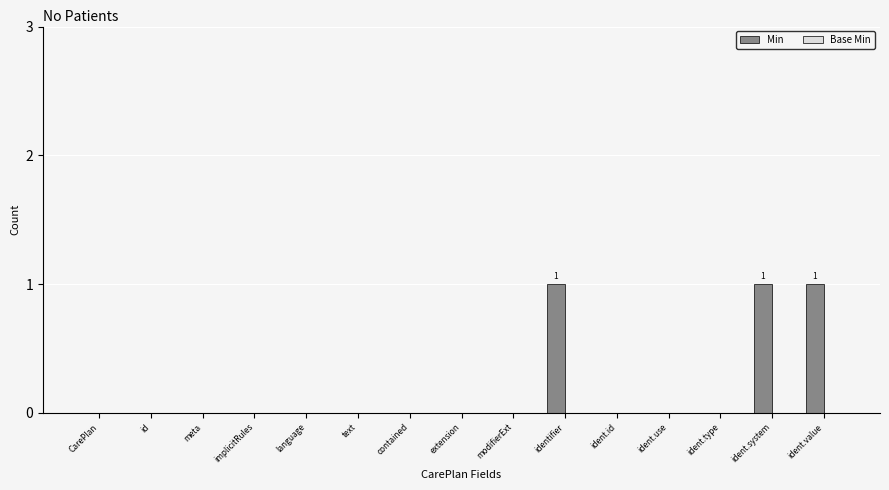

Are the bars grouped side by side (vs. stacked)?

No